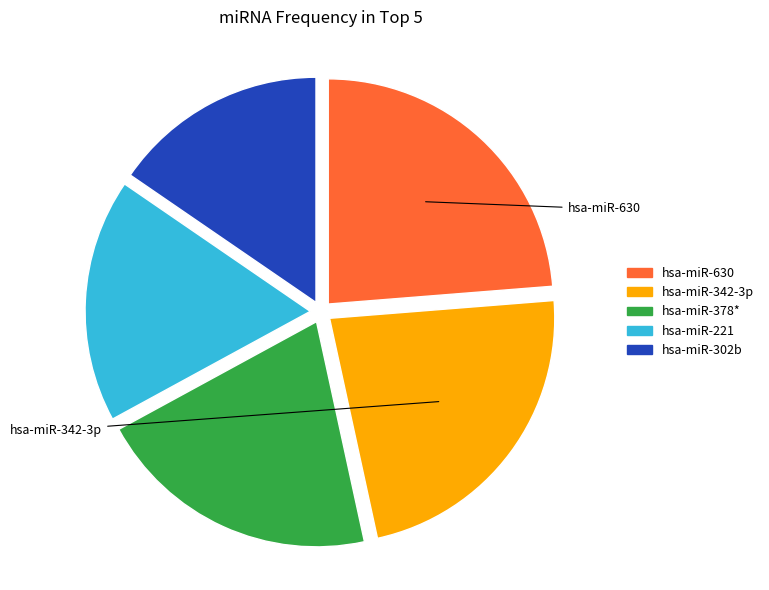

To the nearest percent, what portion does hsa-miR-630 represent?

24%